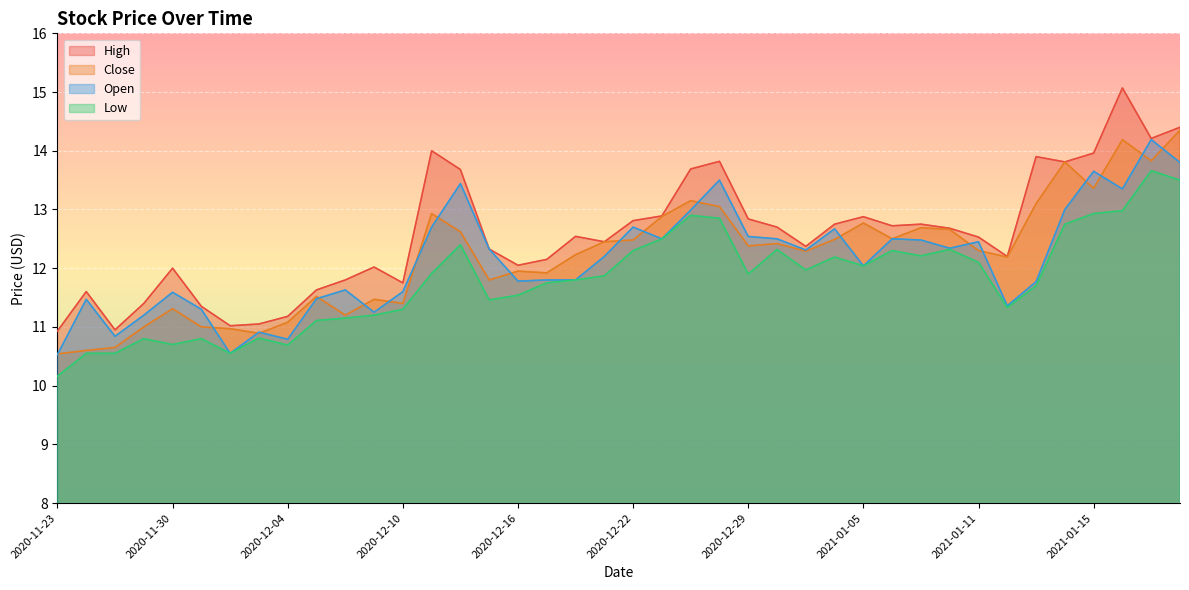

Reading left to right, what are all the values shown in this chart?

High: 2020-11-23=10.9	2020-11-24=11.6	2020-11-25=10.9	2020-11-27=11.4	2020-11-30=12.0	2020-12-01=11.3	2020-12-02=11.0	2020-12-03=11.1	2020-12-04=11.2	2020-12-07=11.6	2020-12-08=11.8	2020-12-09=12.0	2020-12-10=11.8	2020-12-11=14.0	2020-12-14=13.7	2020-12-15=12.3	2020-12-16=12.1	2020-12-17=12.2	2020-12-18=12.5	2020-12-21=12.4	2020-12-22=12.8	2020-12-23=12.9	2020-12-24=13.7	2020-12-28=13.8	2020-12-29=12.8	2020-12-30=12.7	2020-12-31=12.4	2021-01-04=12.8	2021-01-05=12.9	2021-01-06=12.7	2021-01-07=12.8	2021-01-08=12.7	2021-01-11=12.5	2021-01-12=12.2	2021-01-13=13.9	2021-01-14=13.8	2021-01-15=14.0	2021-01-19=15.1	2021-01-20=14.2	2021-01-21=14.4
Close: 2020-11-23=10.5	2020-11-24=10.6	2020-11-25=10.7	2020-11-27=11.0	2020-11-30=11.3	2020-12-01=11.0	2020-12-02=11.0	2020-12-03=10.9	2020-12-04=11.1	2020-12-07=11.5	2020-12-08=11.2	2020-12-09=11.5	2020-12-10=11.4	2020-12-11=12.9	2020-12-14=12.6	2020-12-15=11.8	2020-12-16=11.9	2020-12-17=11.9	2020-12-18=12.2	2020-12-21=12.4	2020-12-22=12.5	2020-12-23=12.9	2020-12-24=13.2	2020-12-28=13.1	2020-12-29=12.4	2020-12-30=12.4	2020-12-31=12.3	2021-01-04=12.5	2021-01-05=12.8	2021-01-06=12.5	2021-01-07=12.7	2021-01-08=12.7	2021-01-11=12.3	2021-01-12=12.2	2021-01-13=13.1	2021-01-14=13.8	2021-01-15=13.4	2021-01-19=14.2	2021-01-20=13.8	2021-01-21=14.3
Open: 2020-11-23=10.5	2020-11-24=11.5	2020-11-25=10.8	2020-11-27=11.2	2020-11-30=11.6	2020-12-01=11.3	2020-12-02=10.6	2020-12-03=10.9	2020-12-04=10.8	2020-12-07=11.5	2020-12-08=11.6	2020-12-09=11.2	2020-12-10=11.6	2020-12-11=12.7	2020-12-14=13.4	2020-12-15=12.3	2020-12-16=11.8	2020-12-17=11.8	2020-12-18=11.8	2020-12-21=12.2	2020-12-22=12.7	2020-12-23=12.5	2020-12-24=13.0	2020-12-28=13.5	2020-12-29=12.5	2020-12-30=12.5	2020-12-31=12.3	2021-01-04=12.7	2021-01-05=12.0	2021-01-06=12.5	2021-01-07=12.5	2021-01-08=12.3	2021-01-11=12.4	2021-01-12=11.4	2021-01-13=11.8	2021-01-14=13.0	2021-01-15=13.7	2021-01-19=13.3	2021-01-20=14.2	2021-01-21=13.8
Low: 2020-11-23=10.2	2020-11-24=10.6	2020-11-25=10.6	2020-11-27=10.8	2020-11-30=10.7	2020-12-01=10.8	2020-12-02=10.6	2020-12-03=10.8	2020-12-04=10.7	2020-12-07=11.1	2020-12-08=11.2	2020-12-09=11.2	2020-12-10=11.3	2020-12-11=11.9	2020-12-14=12.4	2020-12-15=11.5	2020-12-16=11.5	2020-12-17=11.8	2020-12-18=11.8	2020-12-21=11.9	2020-12-22=12.3	2020-12-23=12.5	2020-12-24=12.9	2020-12-28=12.8	2020-12-29=11.9	2020-12-30=12.3	2020-12-31=12.0	2021-01-04=12.2	2021-01-05=12.0	2021-01-06=12.3	2021-01-07=12.2	2021-01-08=12.3	2021-01-11=12.1	2021-01-12=11.3	2021-01-13=11.7	2021-01-14=12.8	2021-01-15=12.9	2021-01-19=13.0	2021-01-20=13.7	2021-01-21=13.5